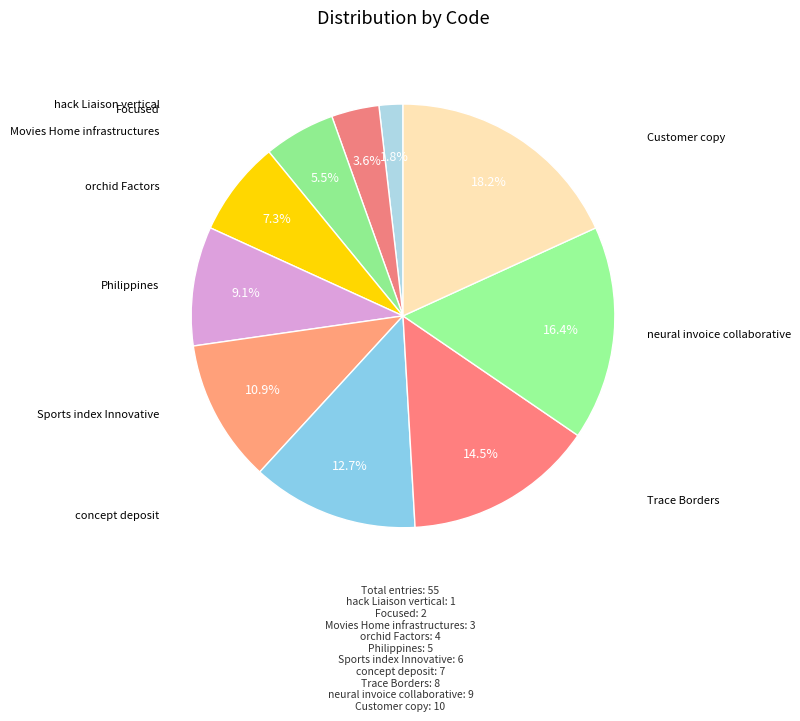

To the nearest percent, what portion does Customer copy represent?

18%